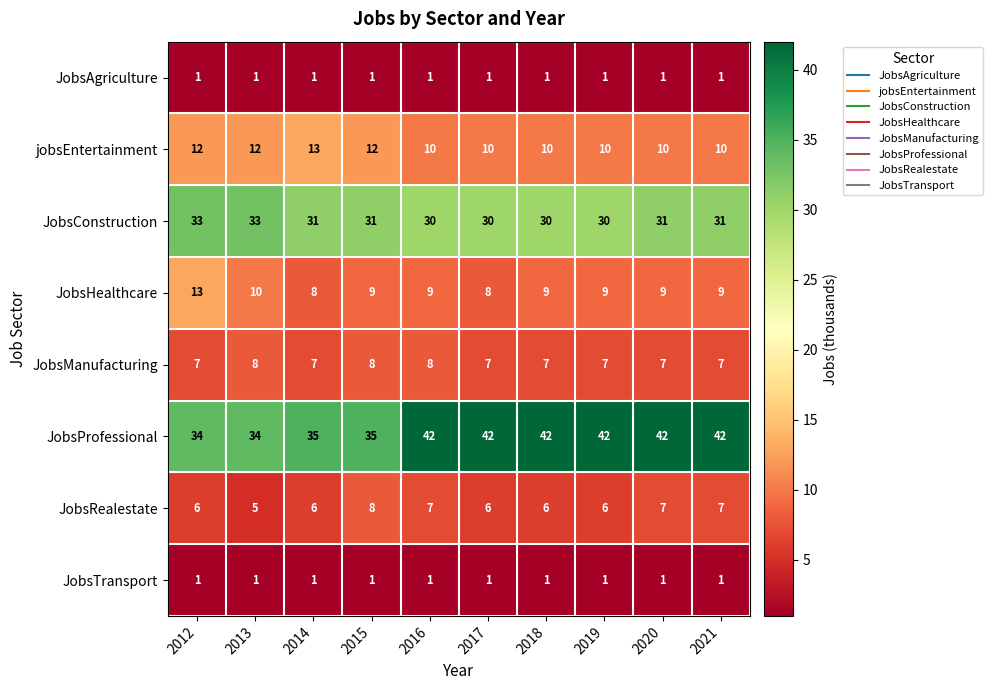

Count the JobsConstruction values in the range 30 to 31.

8